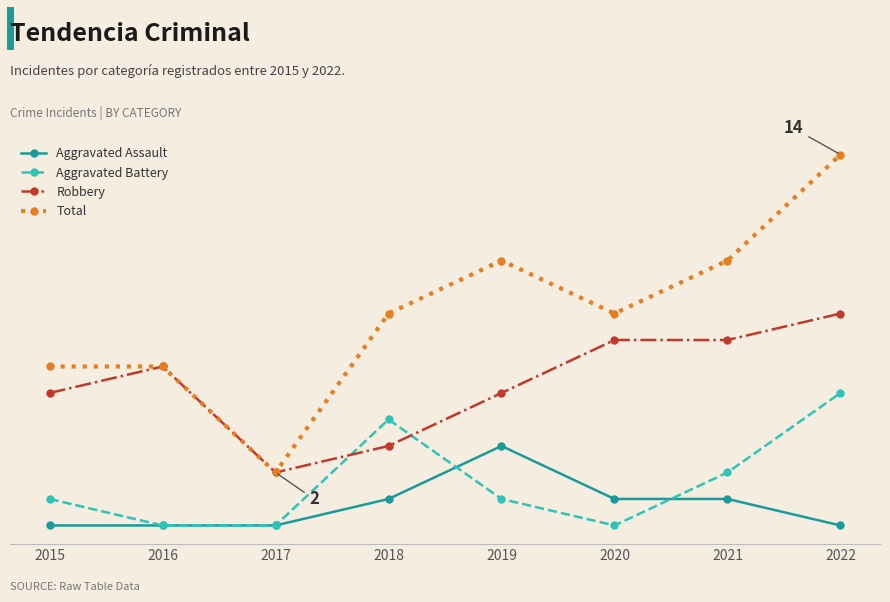

What is the value of the Total point at the 5th from the left?

10